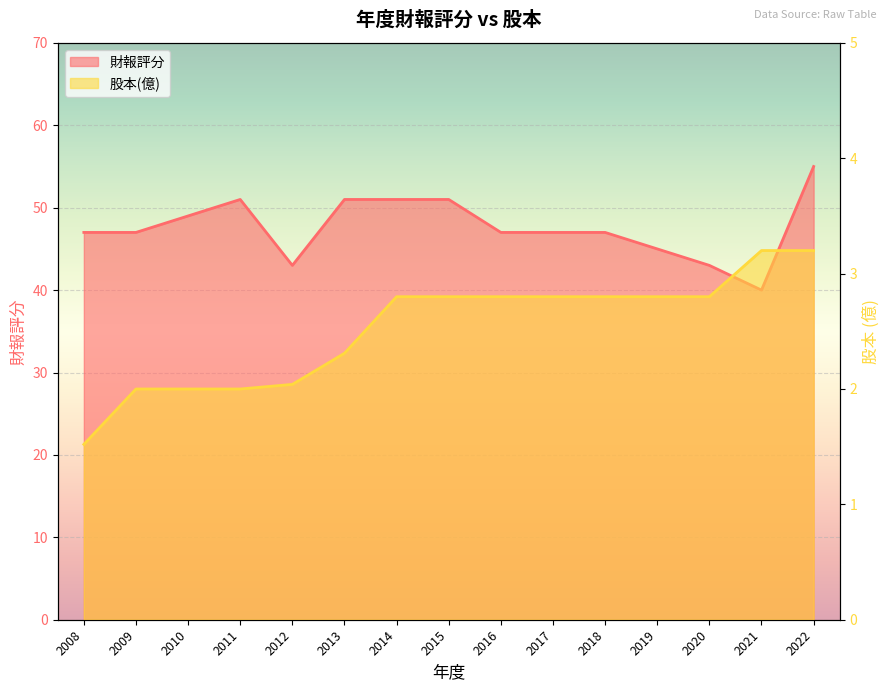

Reading right to left, list all the values displayed in this chart.

財報評分: 55.0	40.0	43.0	45.0	47.0	47.0	47.0	51.0	51.0	51.0	43.0	51.0	49.0	47.0	47.0
股本(億): 3.2	3.2	2.8	2.8	2.8	2.8	2.8	2.8	2.8	2.3	2.0	2.0	2.0	2.0	1.5